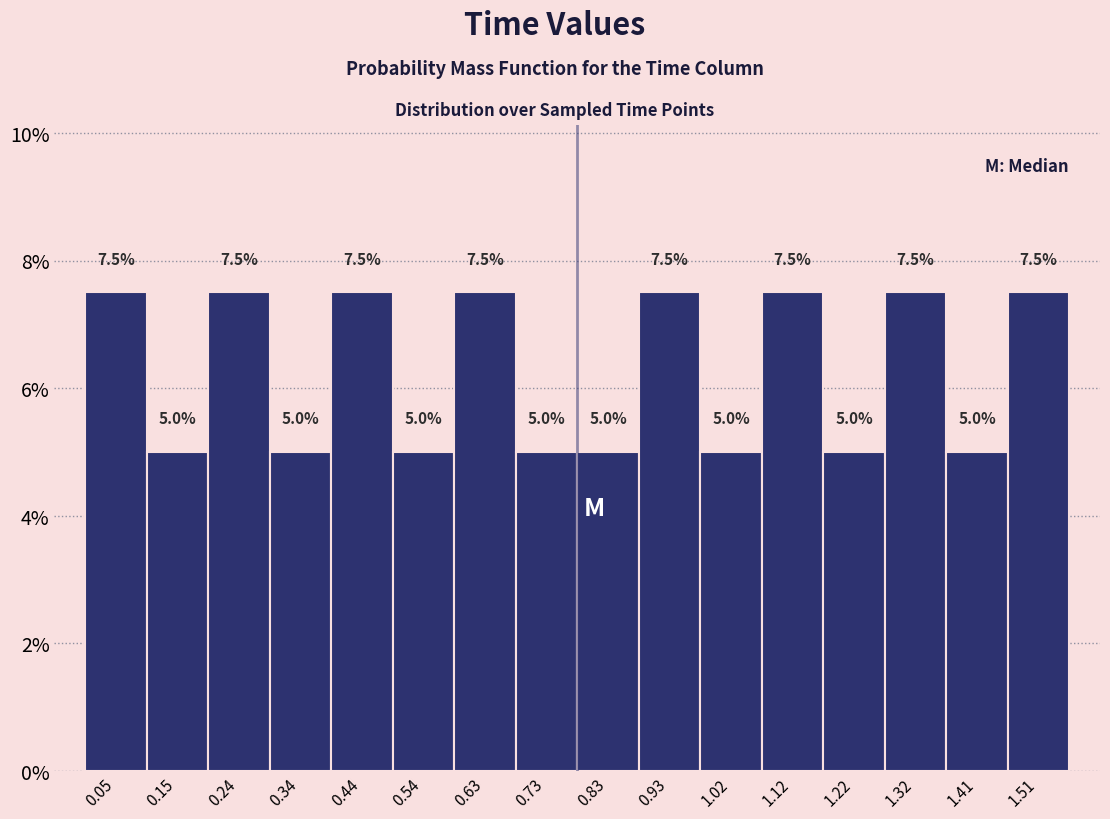

Reading left to right, transcribe this chart: for each bar, give the range it covers on the x-axis and its height. The bar edges are not printed on the chart, so give them approximately, as read against the axis.

0.00 to 0.10: 7.5
0.10 to 0.20: 5.0
0.20 to 0.29: 7.5
0.29 to 0.39: 5.0
0.39 to 0.49: 7.5
0.49 to 0.59: 5.0
0.59 to 0.68: 7.5
0.68 to 0.78: 5.0
0.78 to 0.88: 5.0
0.88 to 0.98: 7.5
0.98 to 1.07: 5.0
1.07 to 1.17: 7.5
1.17 to 1.27: 5.0
1.27 to 1.37: 7.5
1.37 to 1.46: 5.0
1.46 to 1.56: 7.5